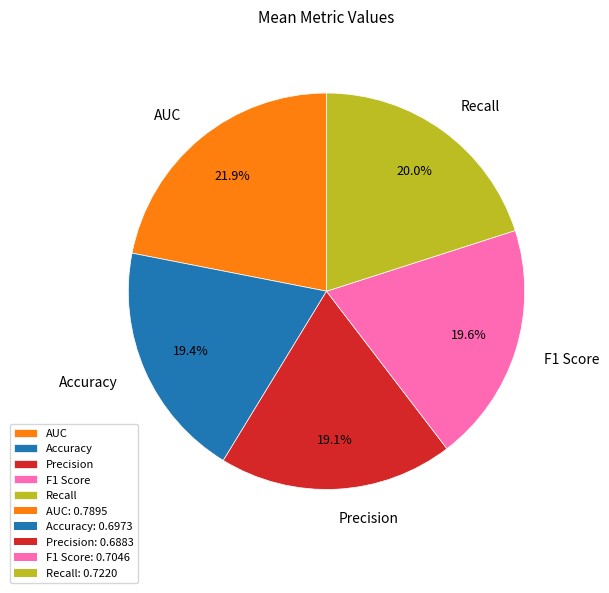

Which slice is the largest?

AUC